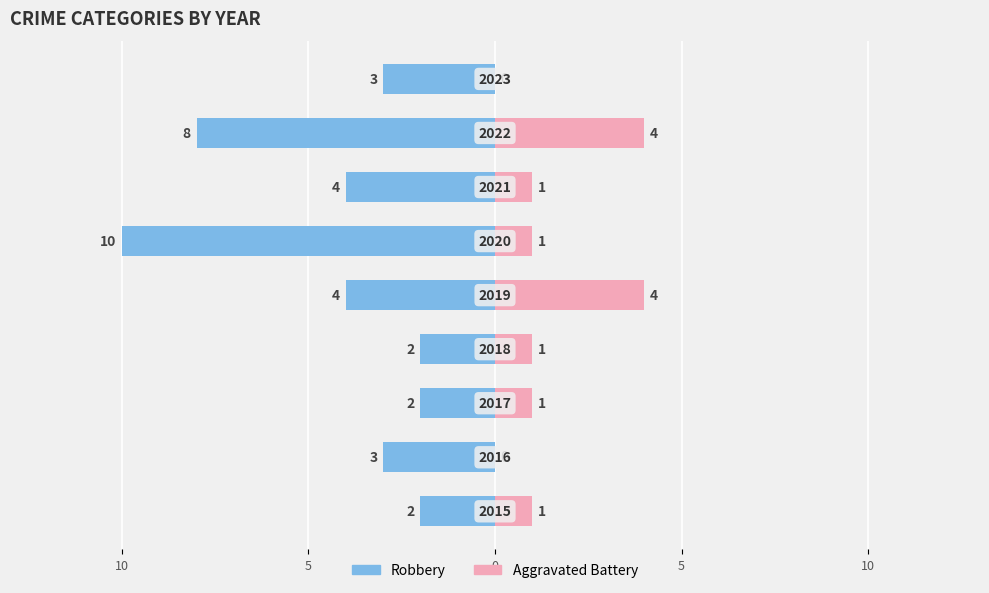

The value of Aggravated Battery at 10 is 2. True or false?

False